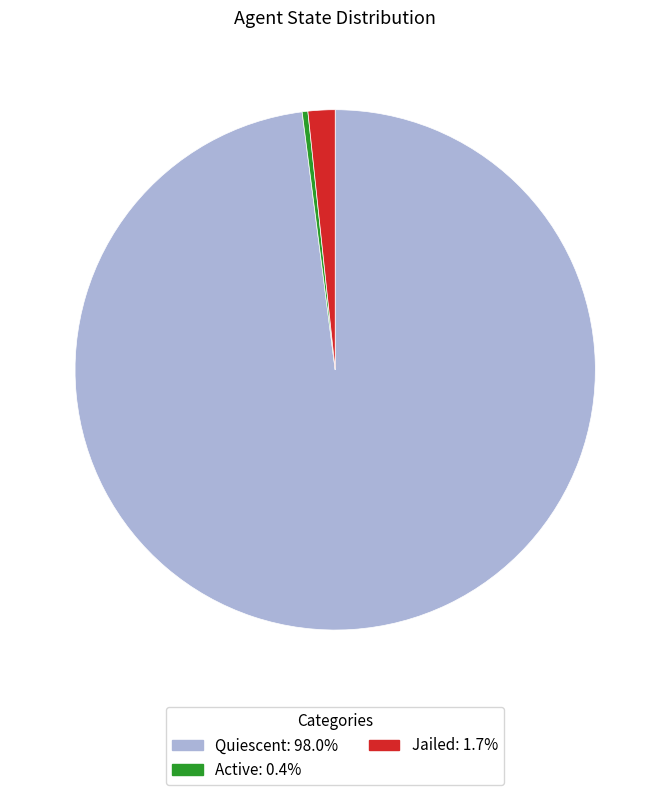

Does any single category account for the majority?

Yes